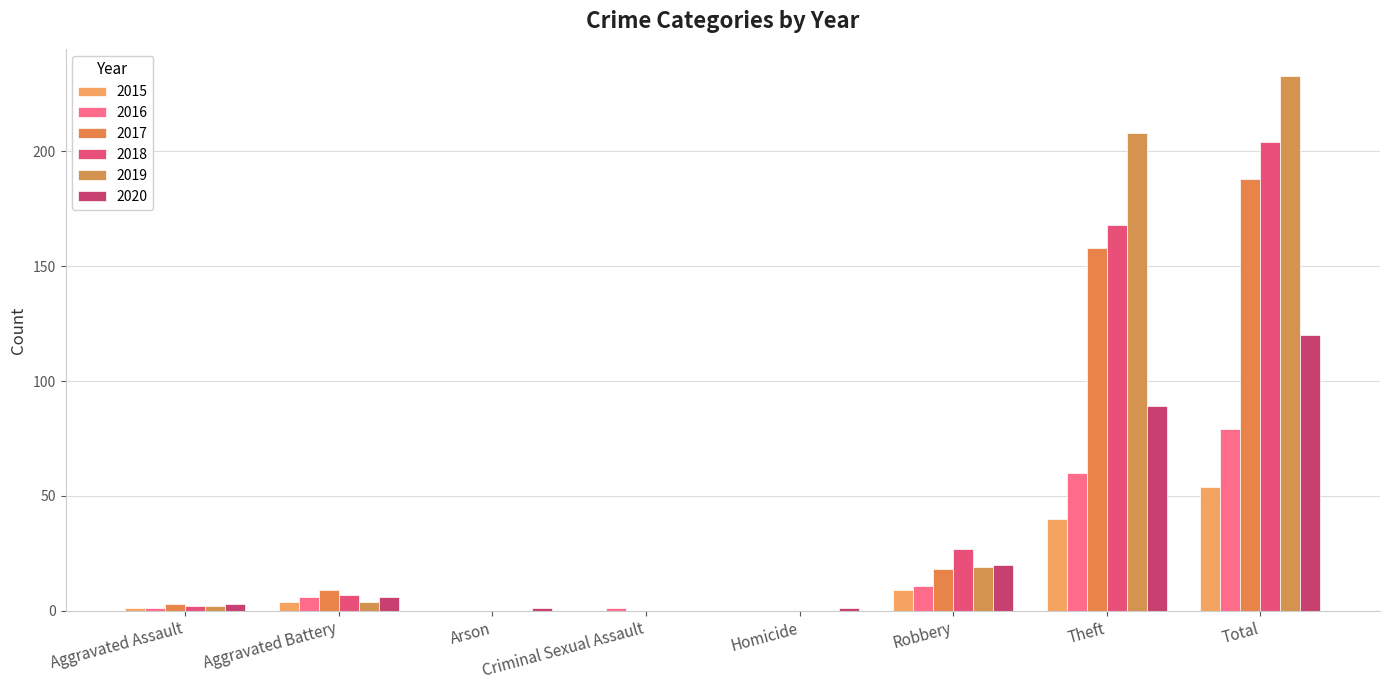

Reading left to right, list all the values displayed in this chart.

2015: 1	4	0	0	0	9	40	54
2016: 1	6	0	1	0	11	60	79
2017: 3	9	0	0	0	18	158	188
2018: 2	7	0	0	0	27	168	204
2019: 2	4	0	0	0	19	208	233
2020: 3	6	1	0	1	20	89	120